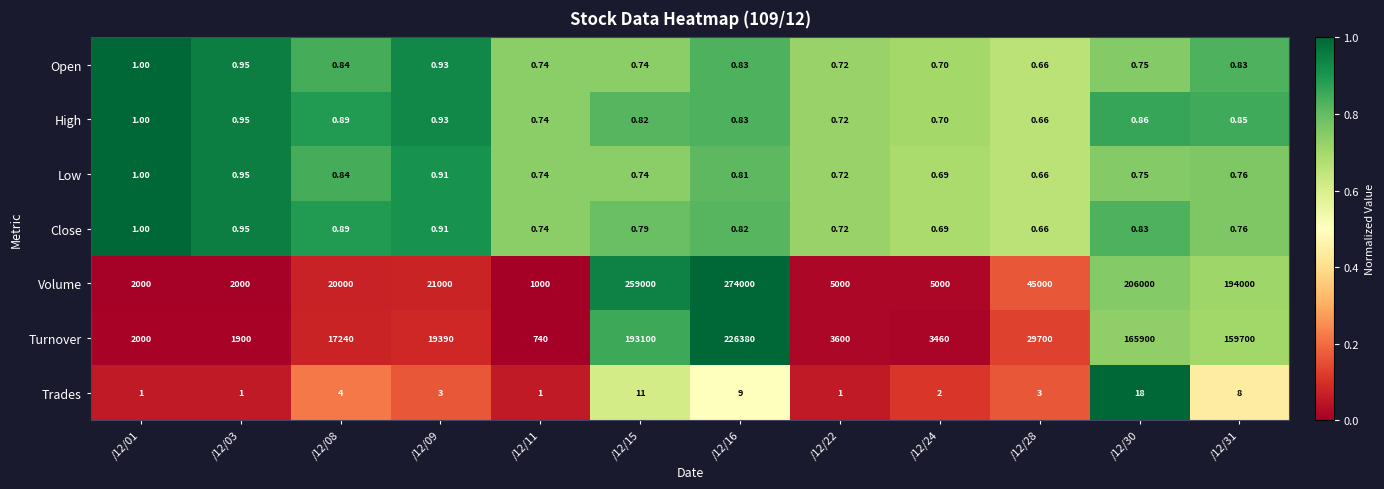

At which category is the sum across all series the highest?

/12/16